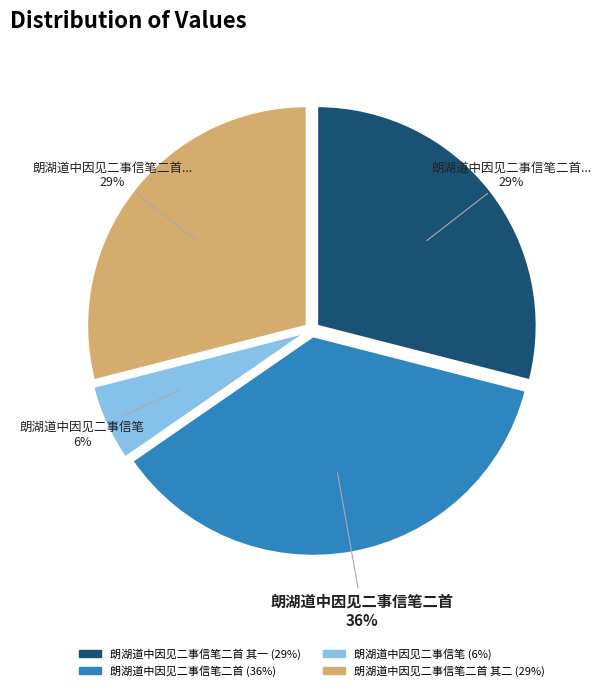

To the nearest percent, what is the average slice percentage?

25%